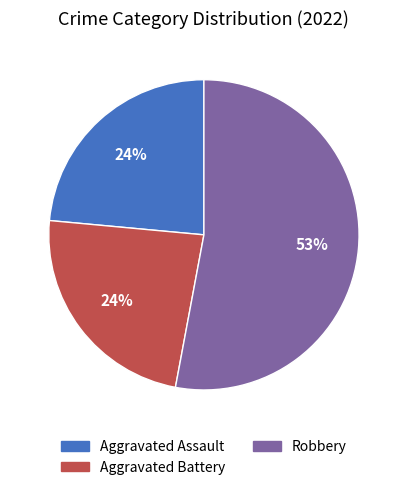

To the nearest percent, what is the average slice percentage?

33%